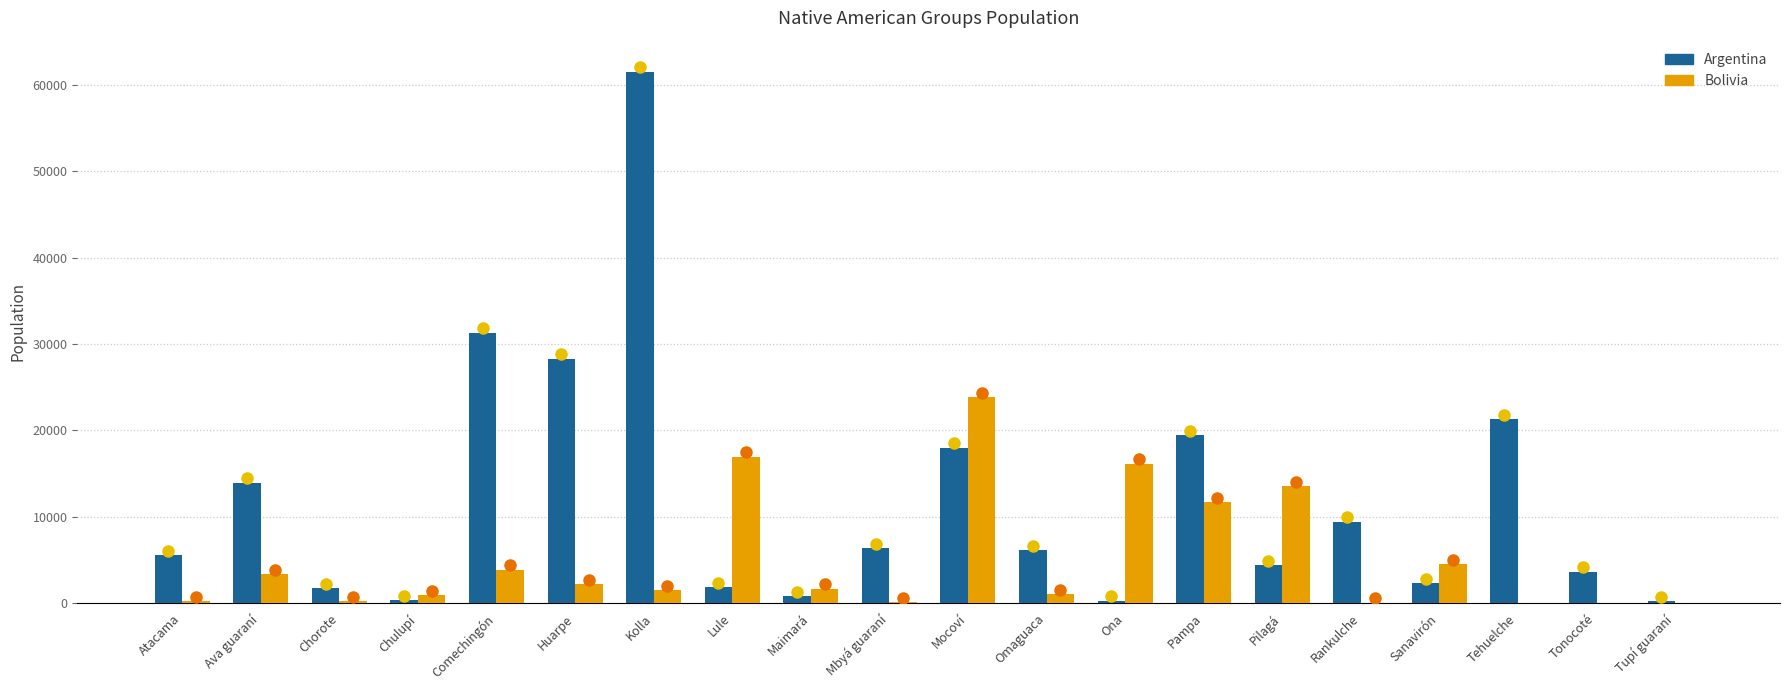

What are all the series names shown in the legend?

Argentina, Bolivia